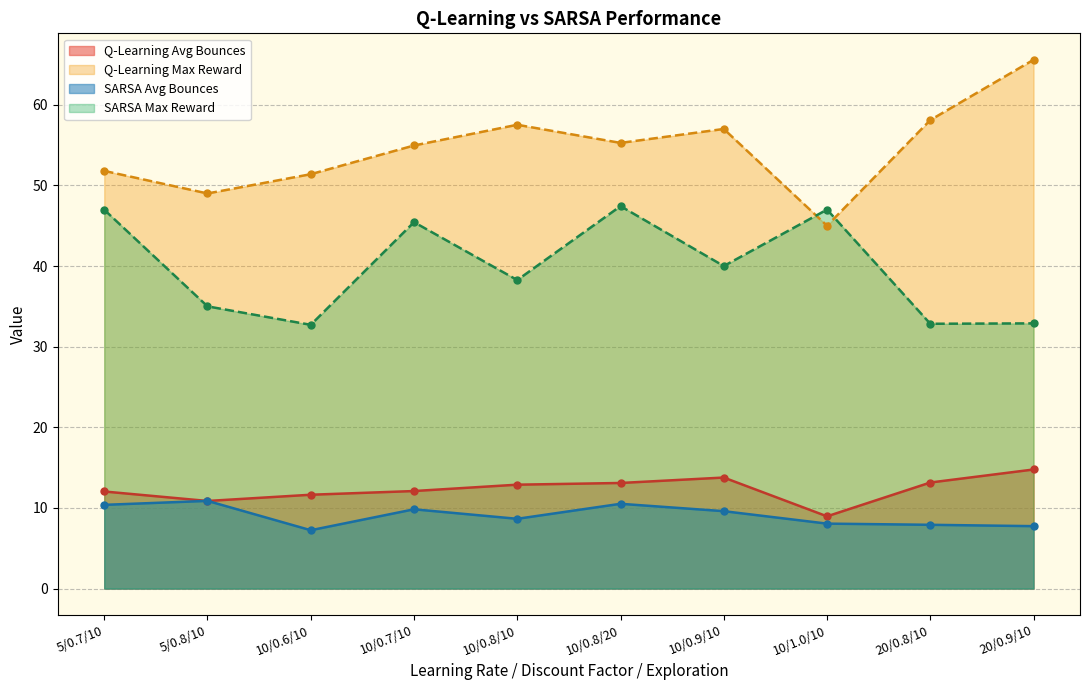

What is the maximum value for Q-Learning Avg Bounces?

14.8